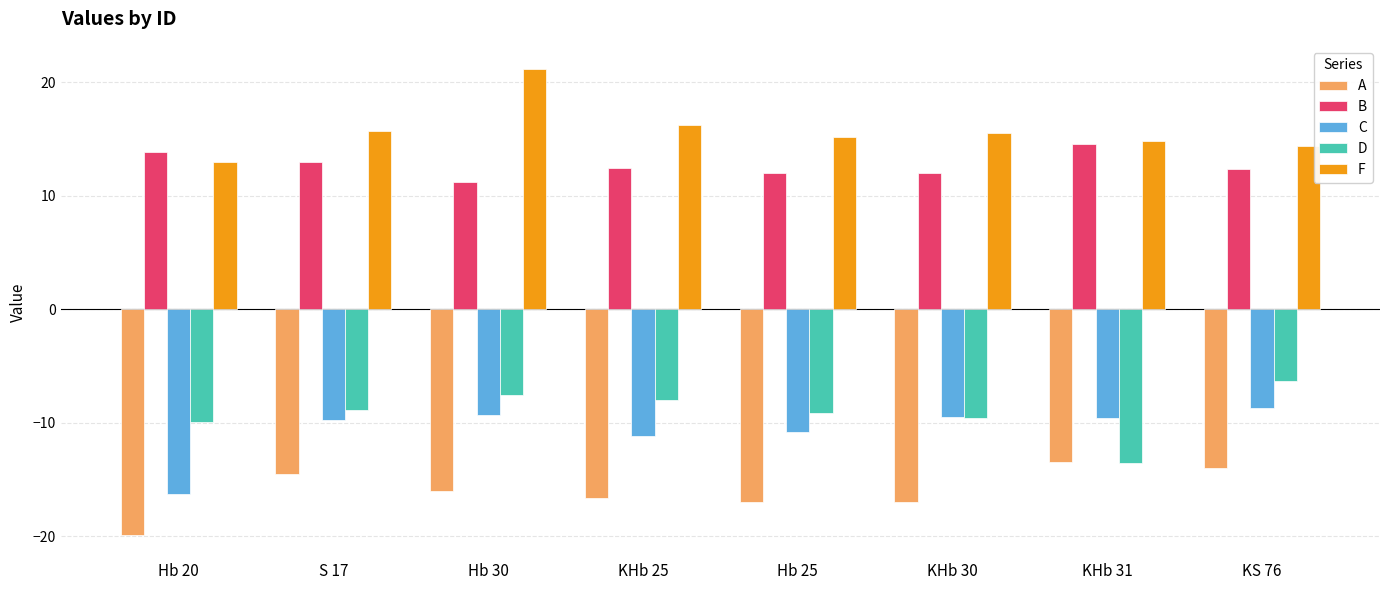

What position from the left is KHb 25?

4